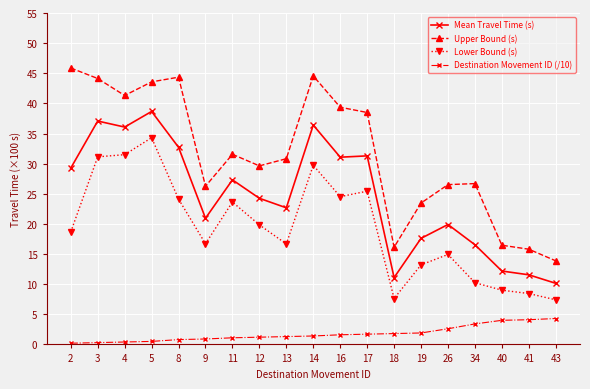

What is the difference between the second highest and minimum values in the Lower Bound (s) series?

24.1